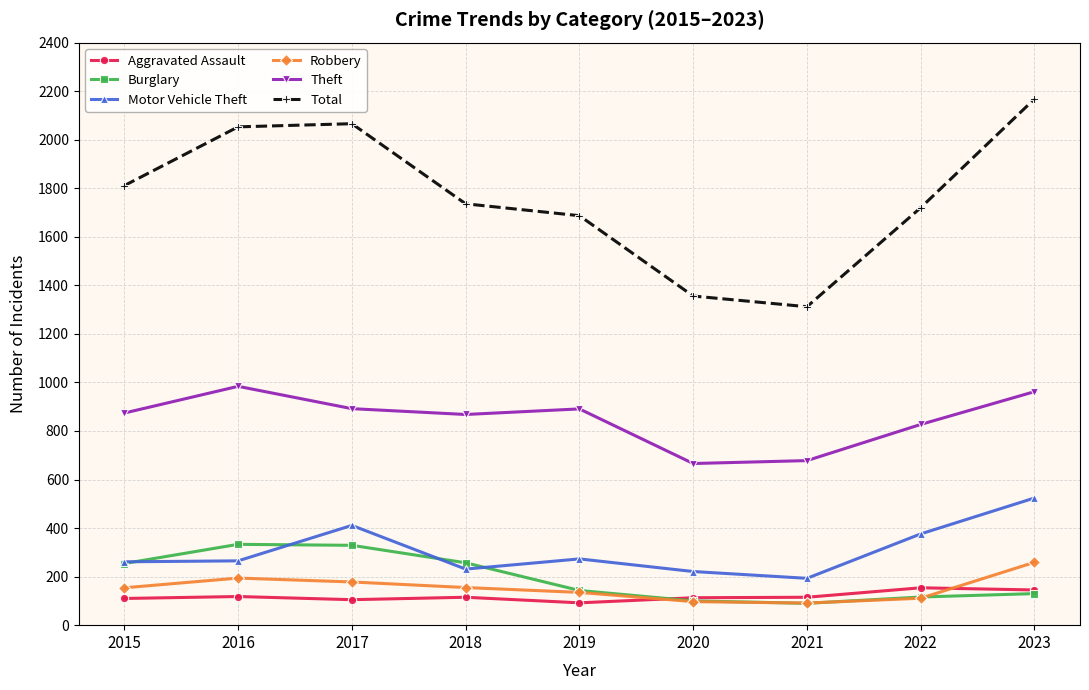

True or false: Robbery and Motor Vehicle Theft cross at least once.

False